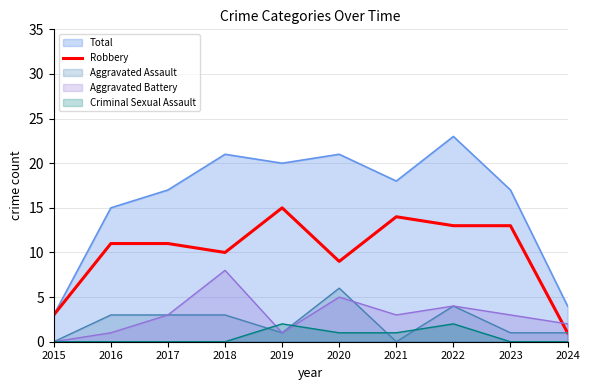

What is the difference between the values at 2018 and 2020?

1